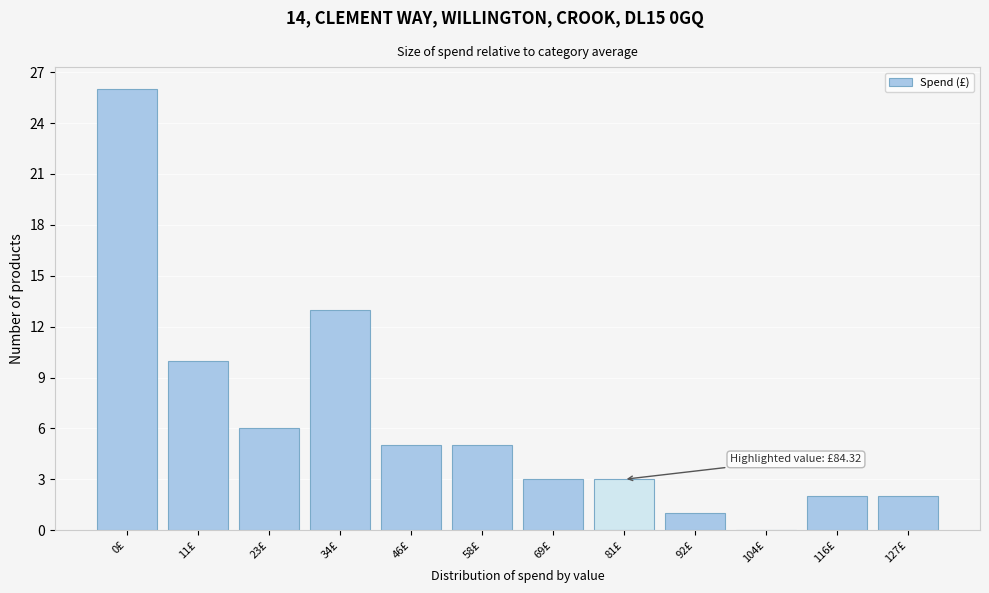

Reading left to right, what are all the values shown in this chart?

0£=26	11£=10	23£=6	34£=13	46£=5	58£=5	69£=3	81£=3	92£=1	104£=0	116£=2	127£=2